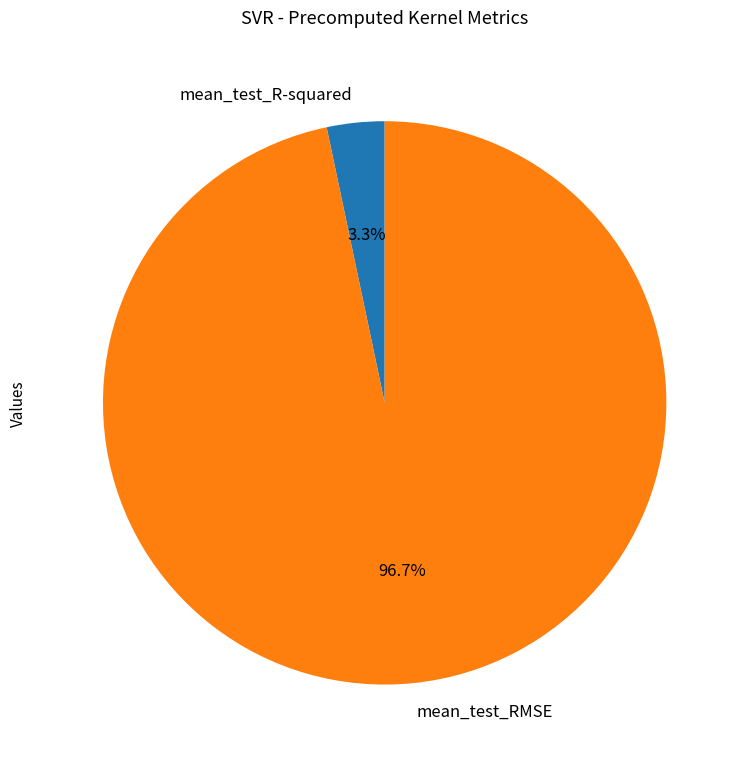

The mean_test_RMSE slice represents 97% of the pie. True or false?

True